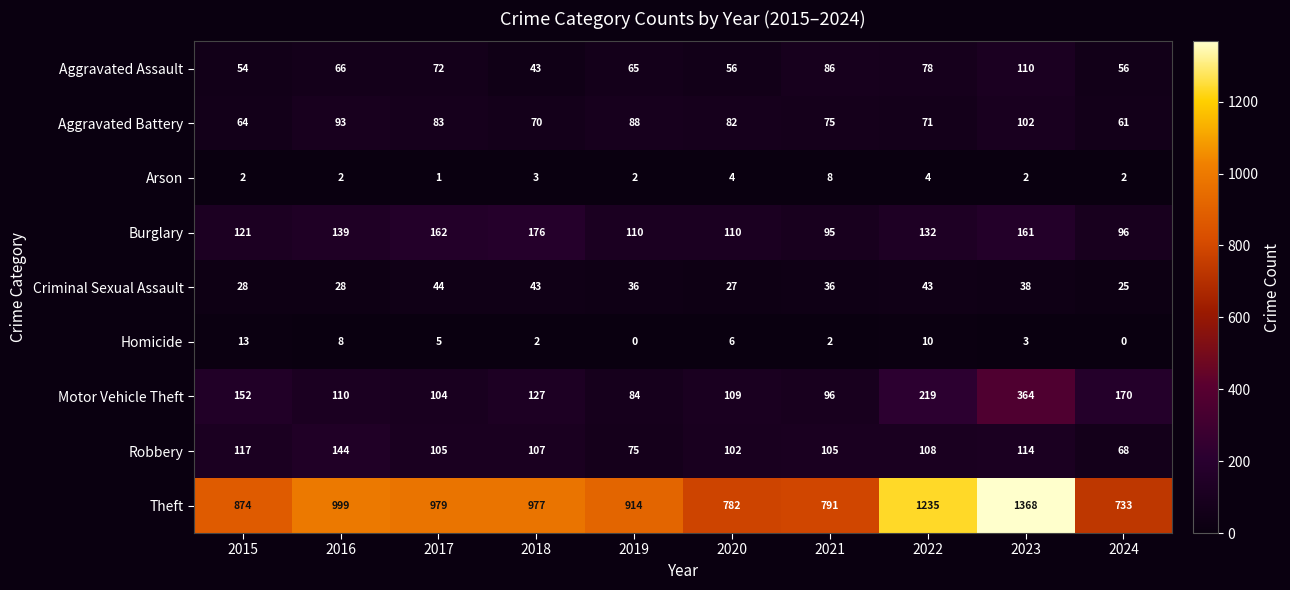

At 2020, list the series in order from smallest to largest.

Arson, Homicide, Criminal Sexual Assault, Aggravated Assault, Aggravated Battery, Robbery, Motor Vehicle Theft, Burglary, Theft